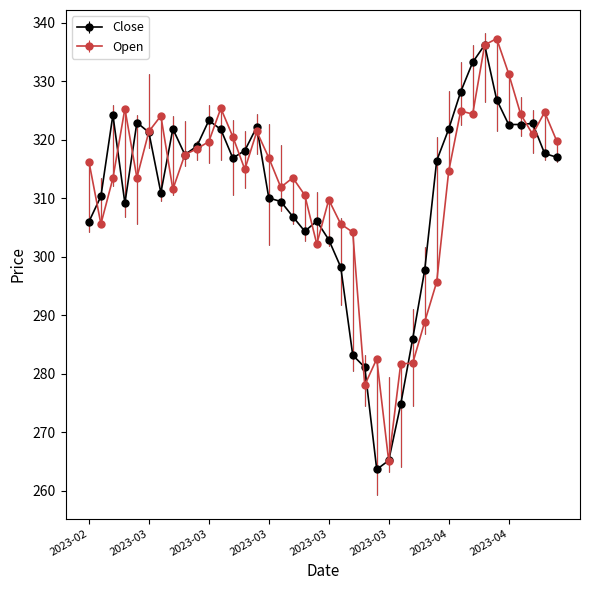

What is the value of the Open point at the 30th from the left?

295.7